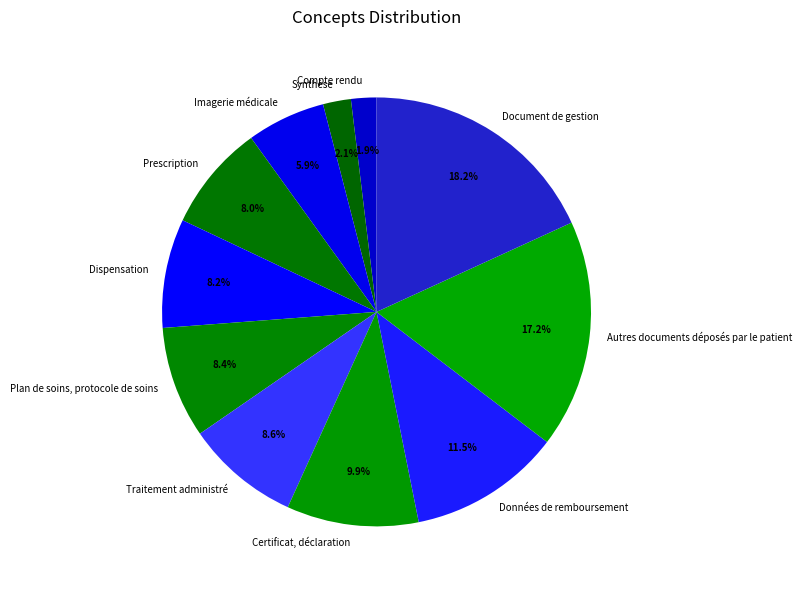

To the nearest percent, what is the average slice percentage?

9%